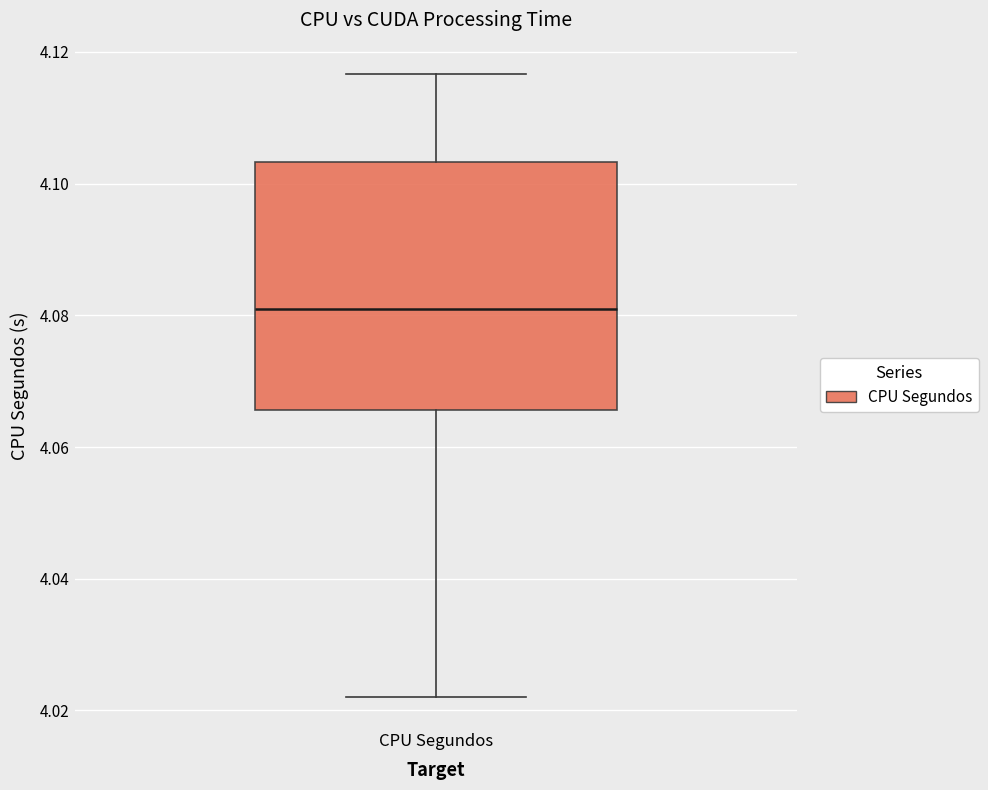

Transcribe this box plot: give where the median line is, the range the box spans, and where the two whiskers end, as read against the y-axis. The values are not printed on the chart, so give them approximately, as read against the axis.

median 4.082, box 4.066 to 4.104, whiskers 4.022 to 4.116